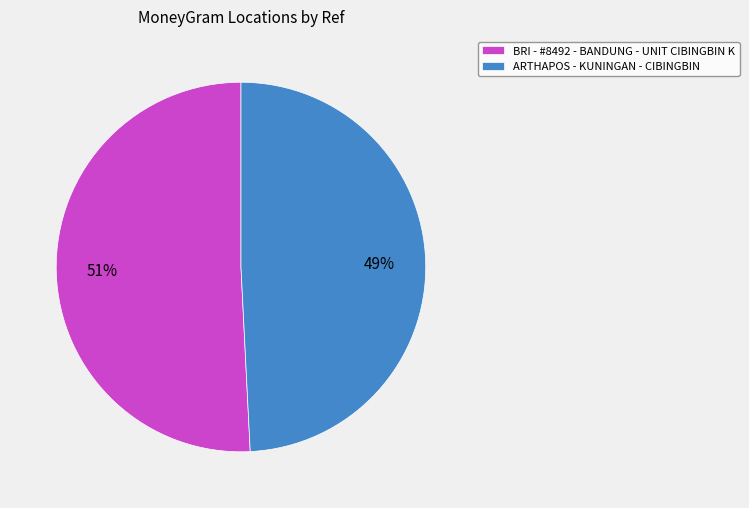

Do ARTHAPOS - KUNINGAN - CIBINGBIN and BRI - #8492 - BANDUNG - UNIT CIBINGBIN K together represent more than half of the pie?

Yes